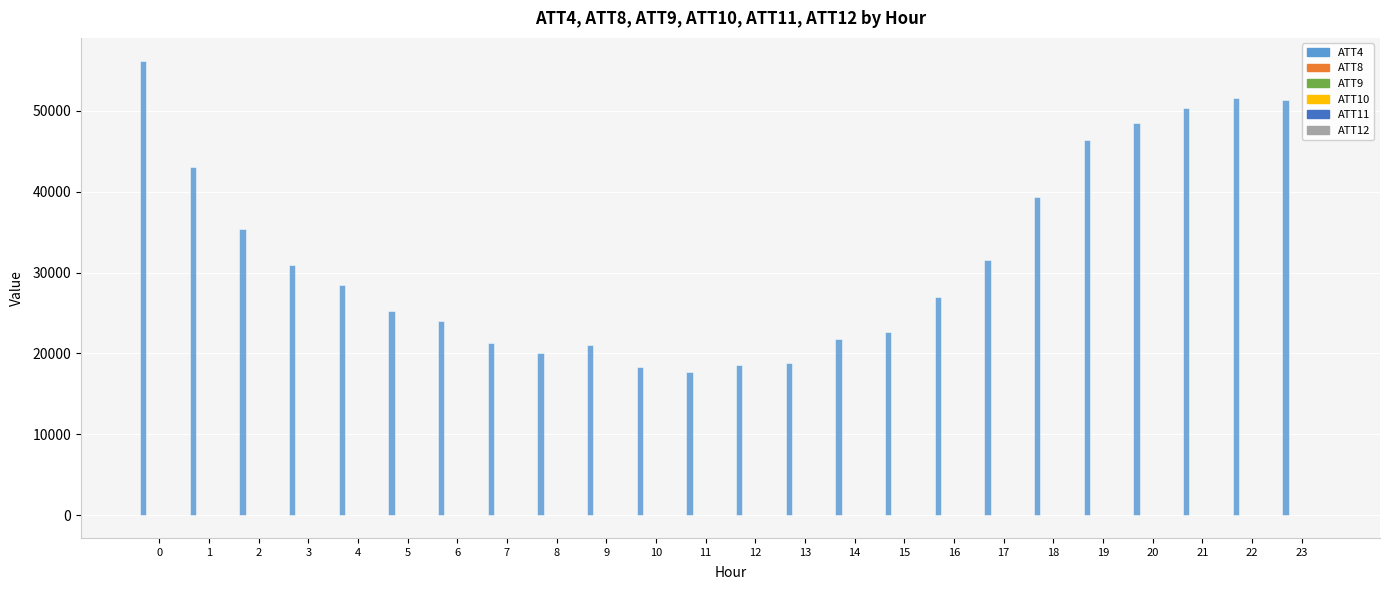

How many groups of bars are there?

24